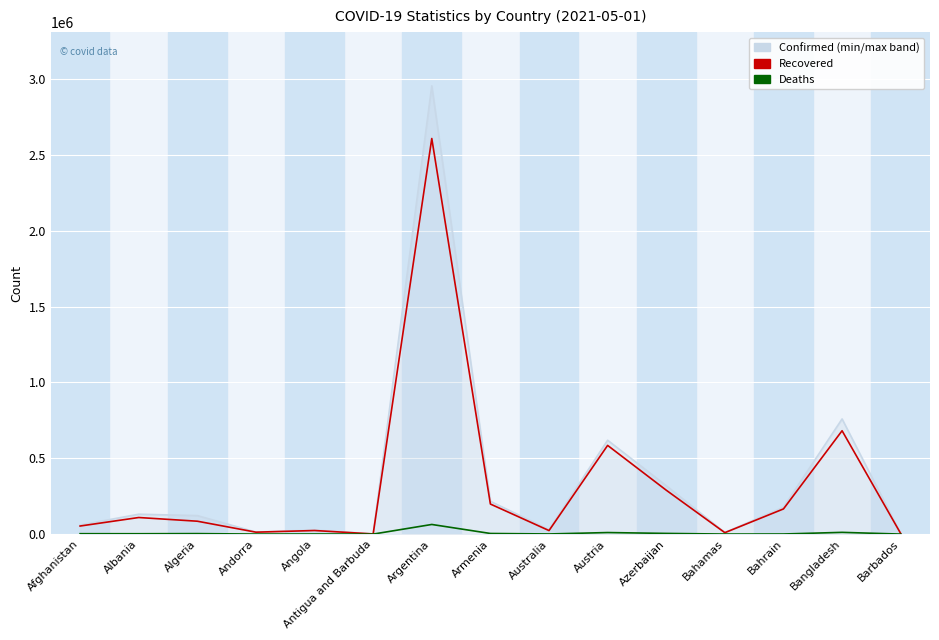

At which category is the sum across all series the highest?

Argentina